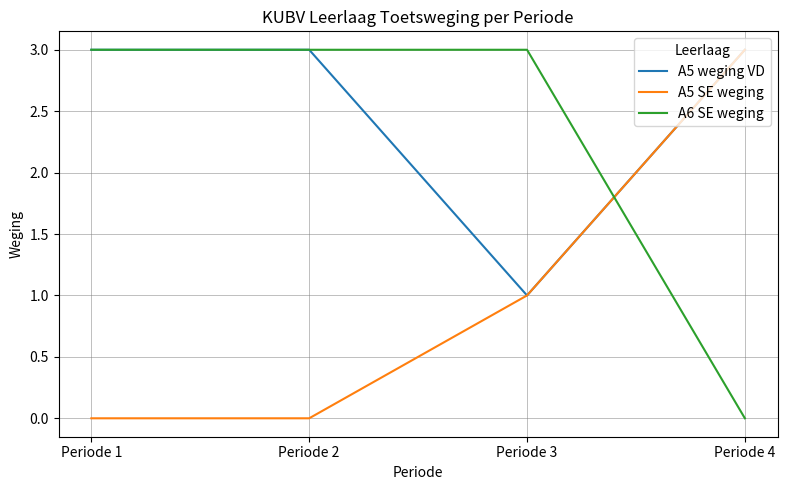

List the series in order of their overall mean, highest first.

A5 weging VD, A6 SE weging, A5 SE weging